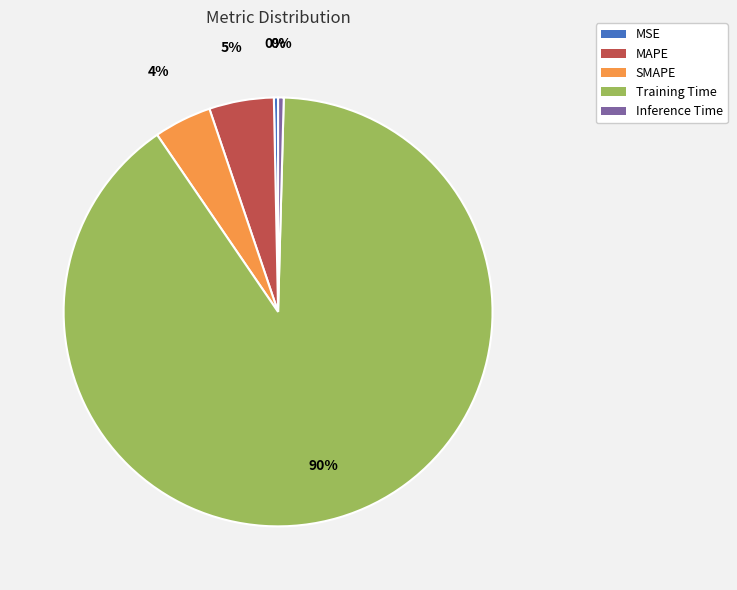

How many segments does this pie chart have?

5